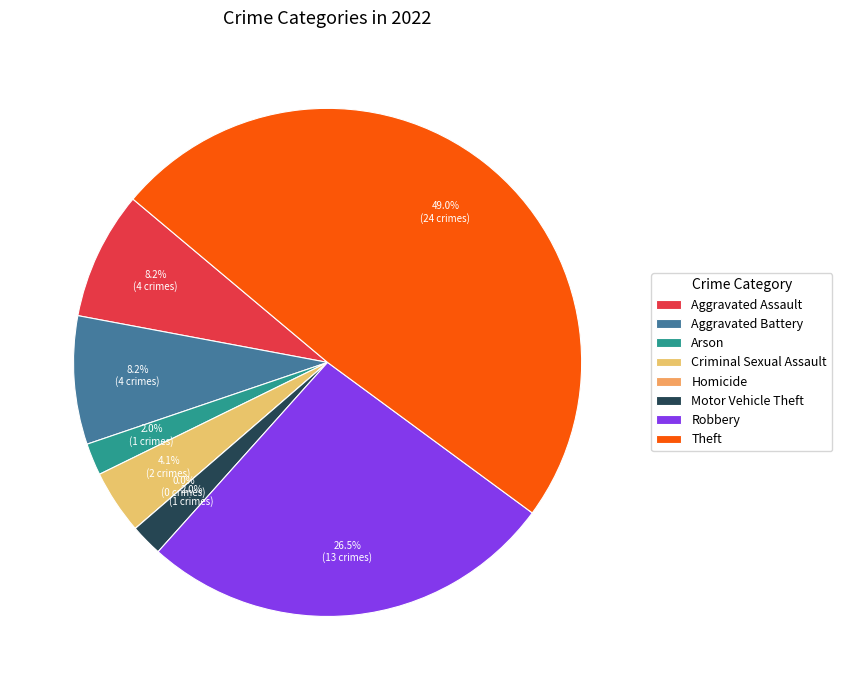

What is the ratio of the value at Aggravated Assault to the value at Motor Vehicle Theft?

4.0